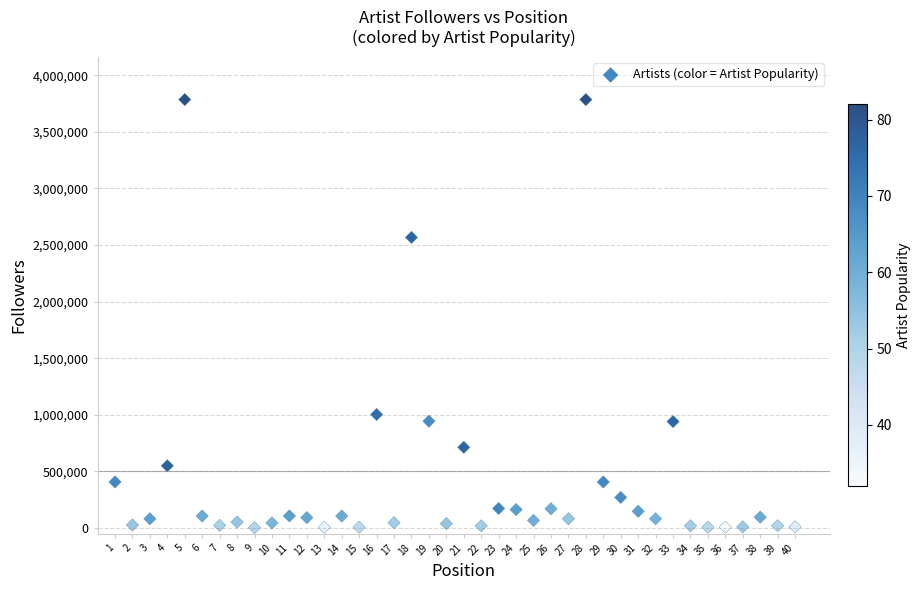

What is the range of X values (max minus min)?

39